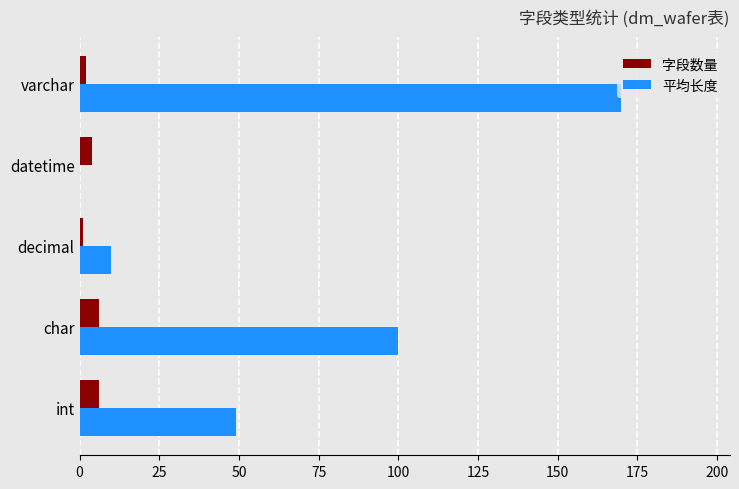

What is the sum of all 平均长度 values?

329